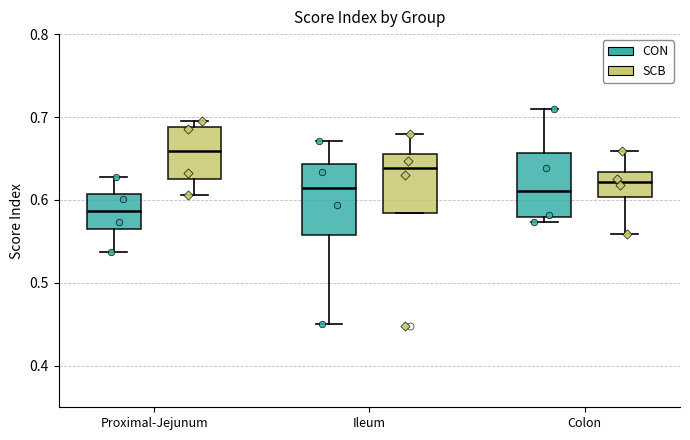

Where does the median line of the box for Proximal-Jejunum (SCB) sit on the y-axis? The values are not printed on the chart, so give them approximately, as read against the axis.

0.66